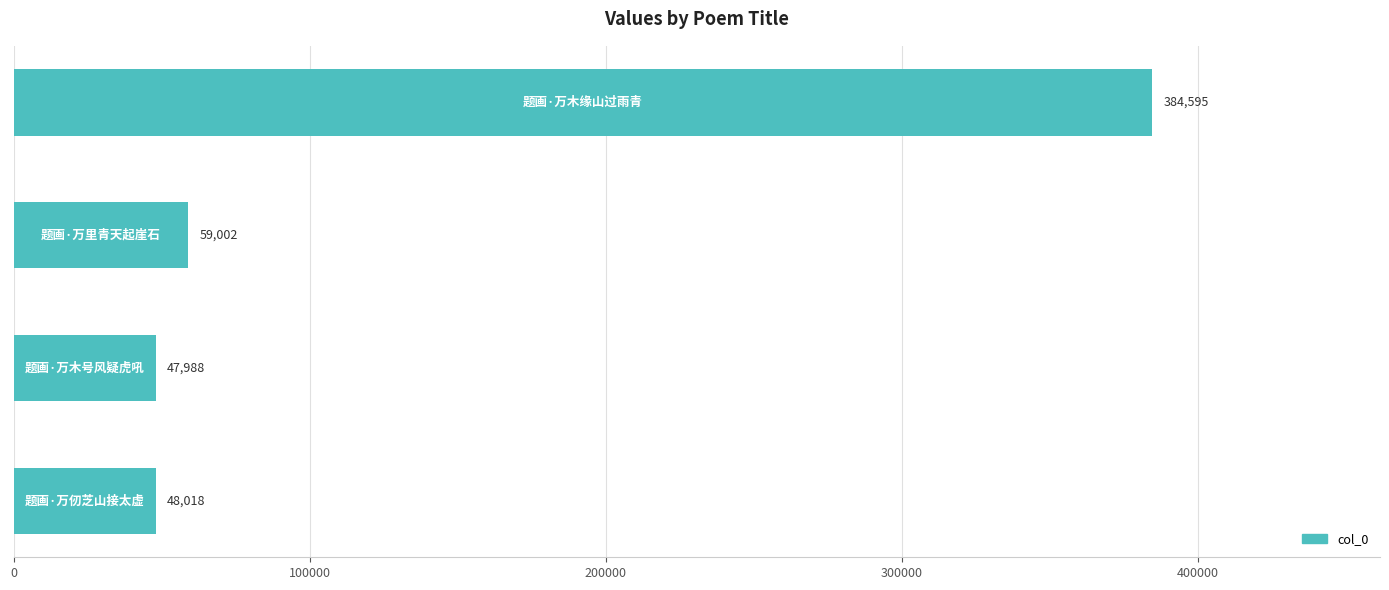

What is the greatest value displayed?

384595